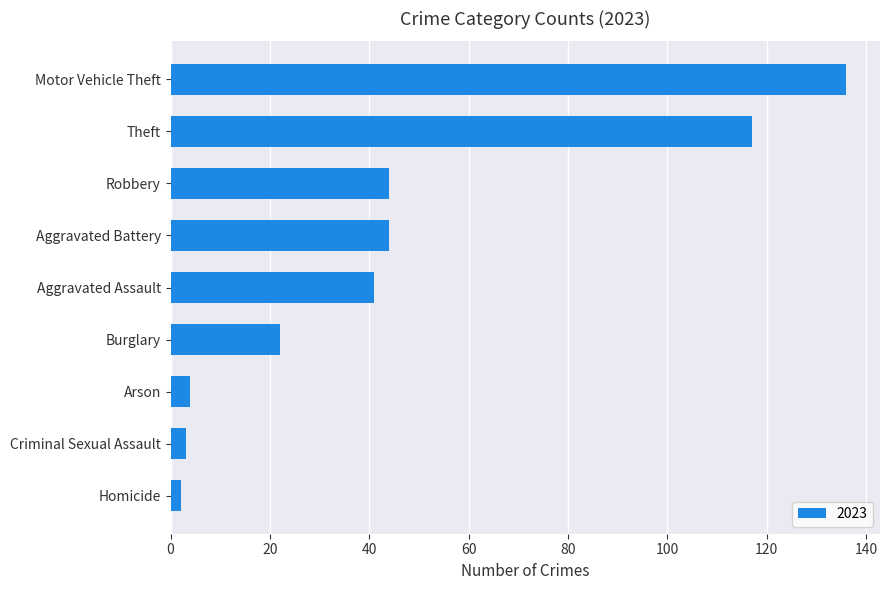

Is it true that the value at Robbery is 44?

True